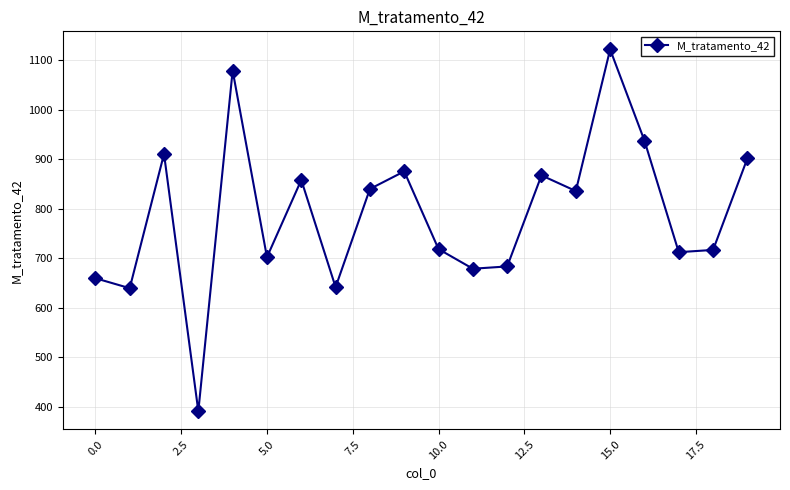

What is the smallest value displayed?

391.0